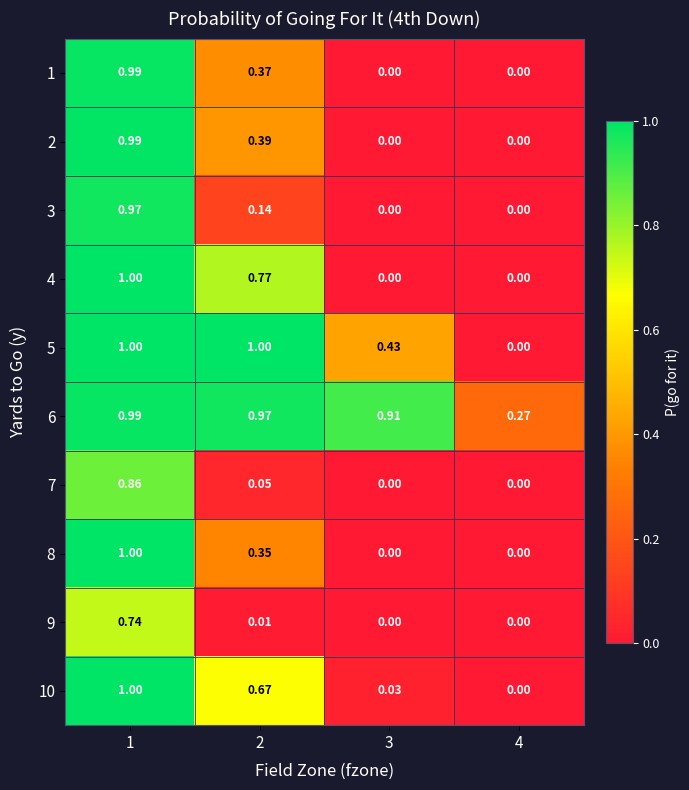

How many values in the 4 series exceed 0?

2